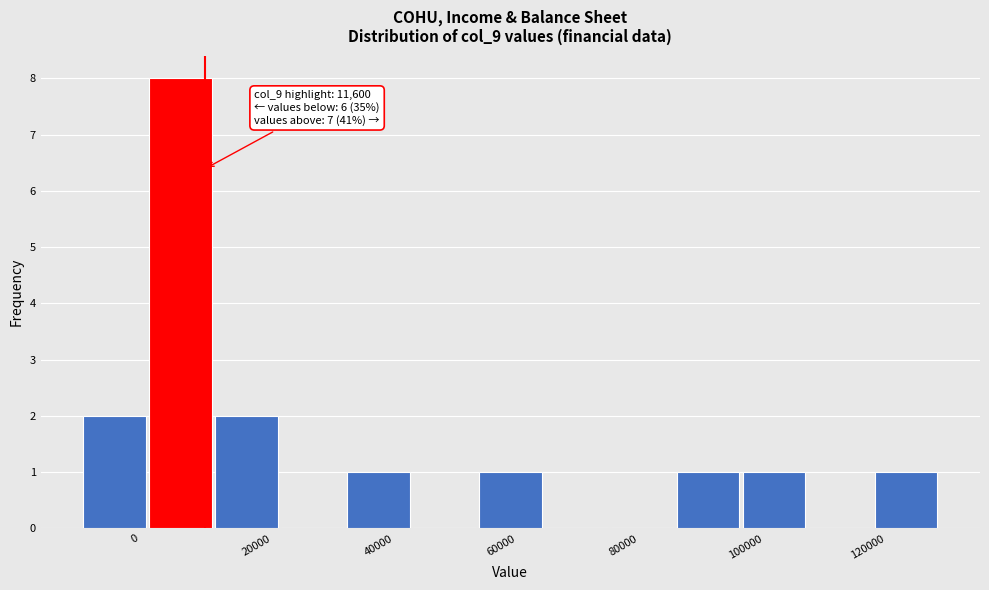

Which range on the x-axis has the tallest bar?

2400 to 13200